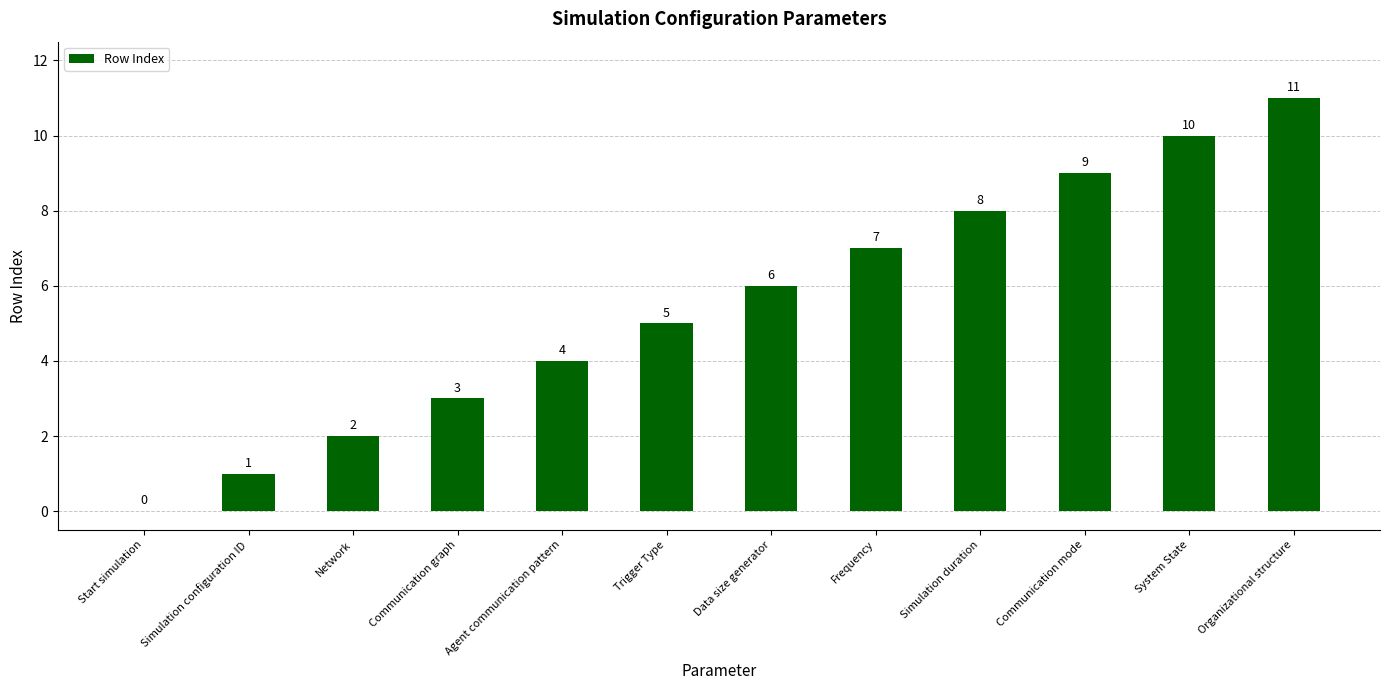

Does the chart contain stacked bars?

No